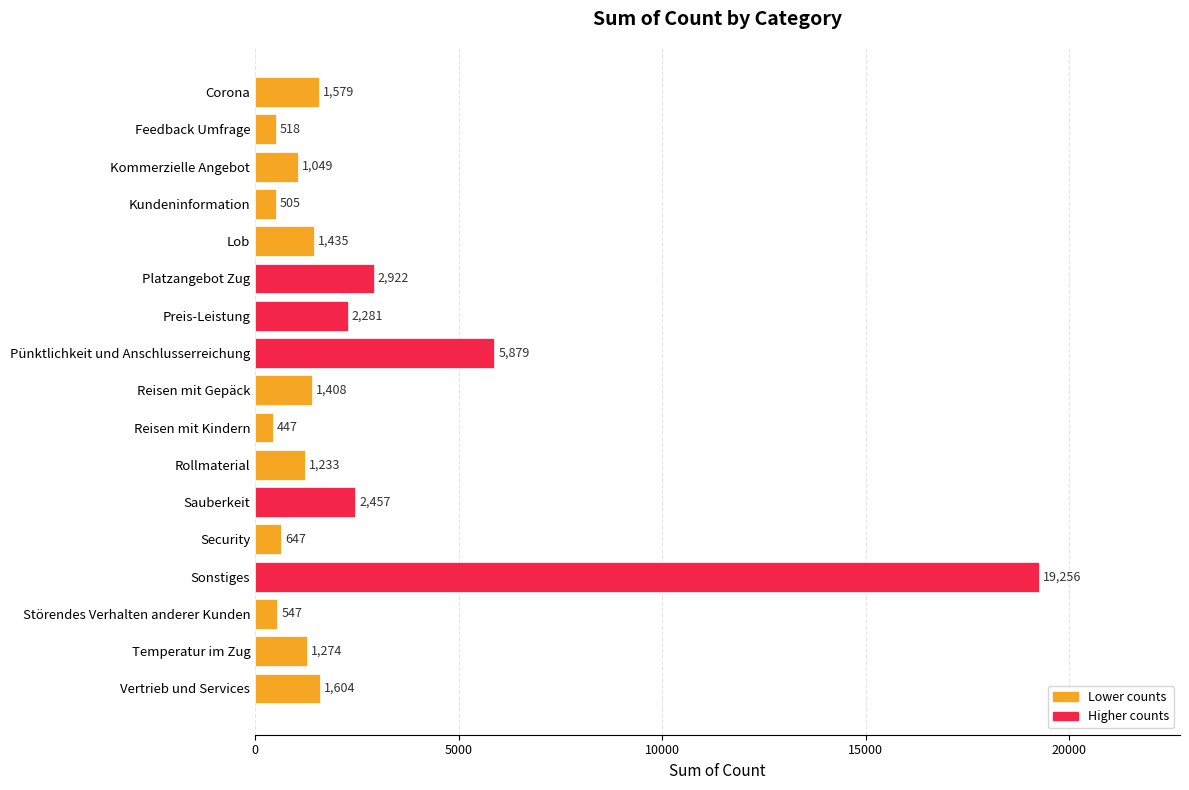

The value at Platzangebot Zug is 4385. True or false?

False